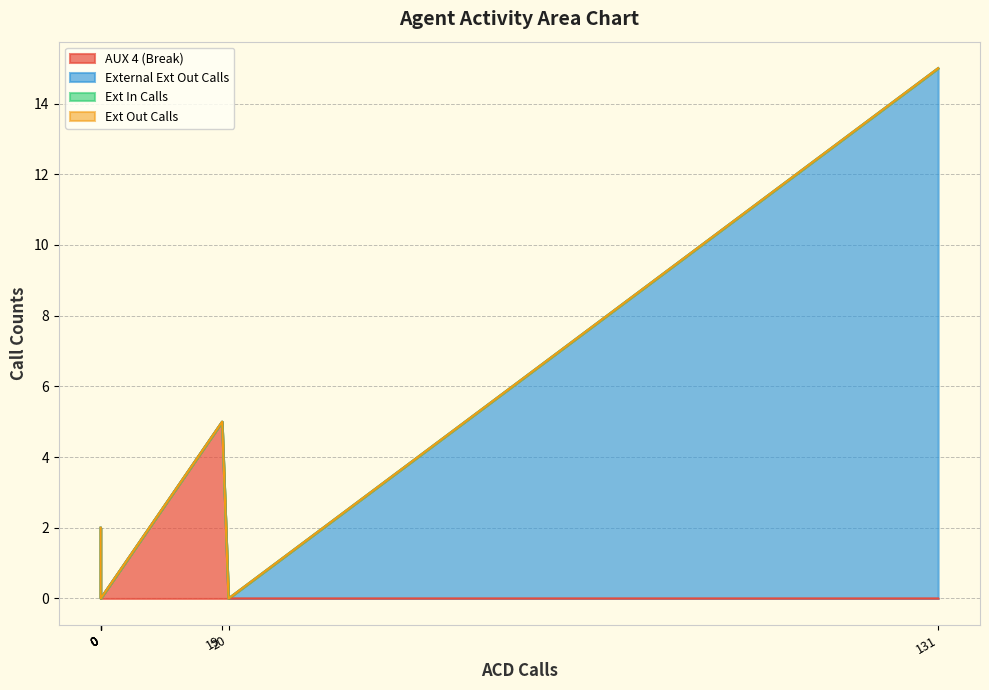

Which series has the largest total across all categories?

External Ext Out Calls